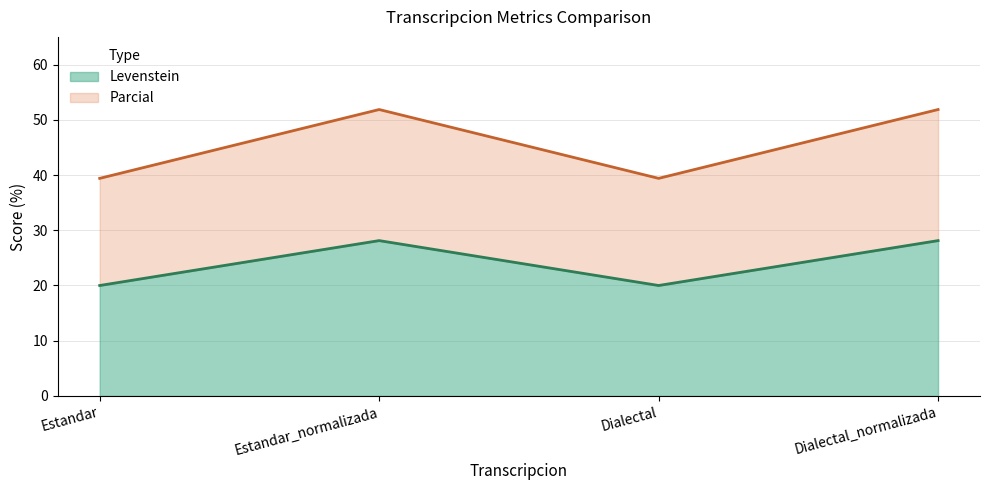

At which category is the sum across all series the highest?

Estandar_normalizada